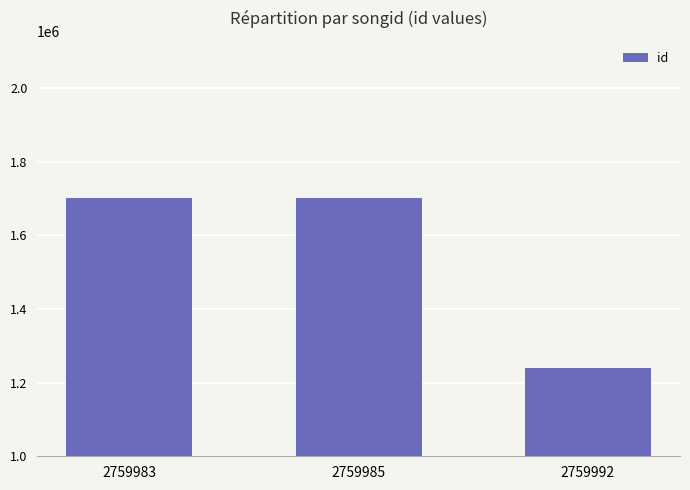

The chart shows a value of 2629587 at 2759985. True or false?

False